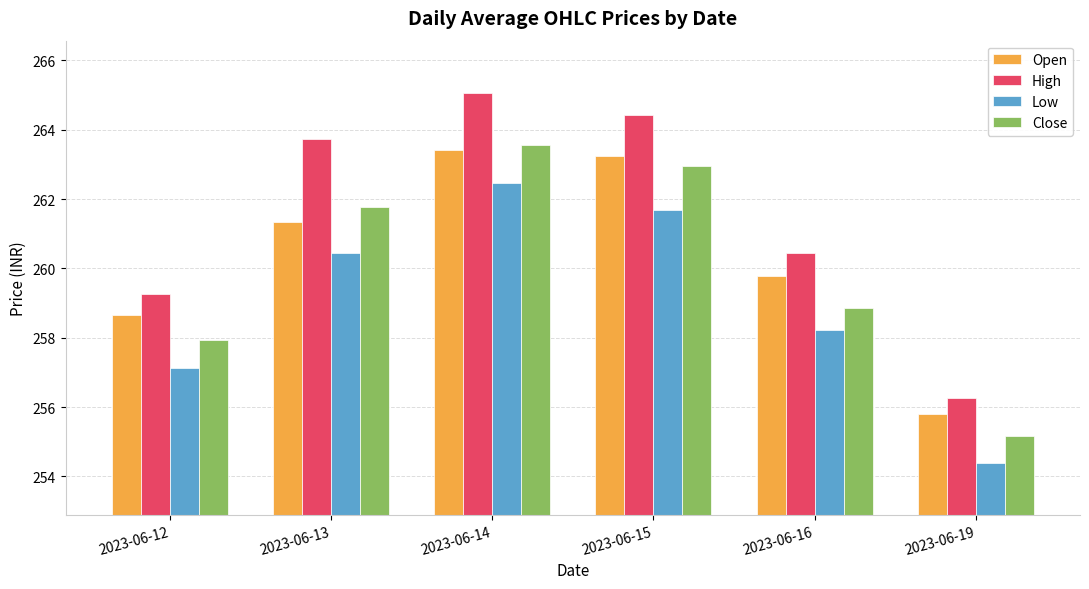

At how many categories does at least one series exceed 261?

3